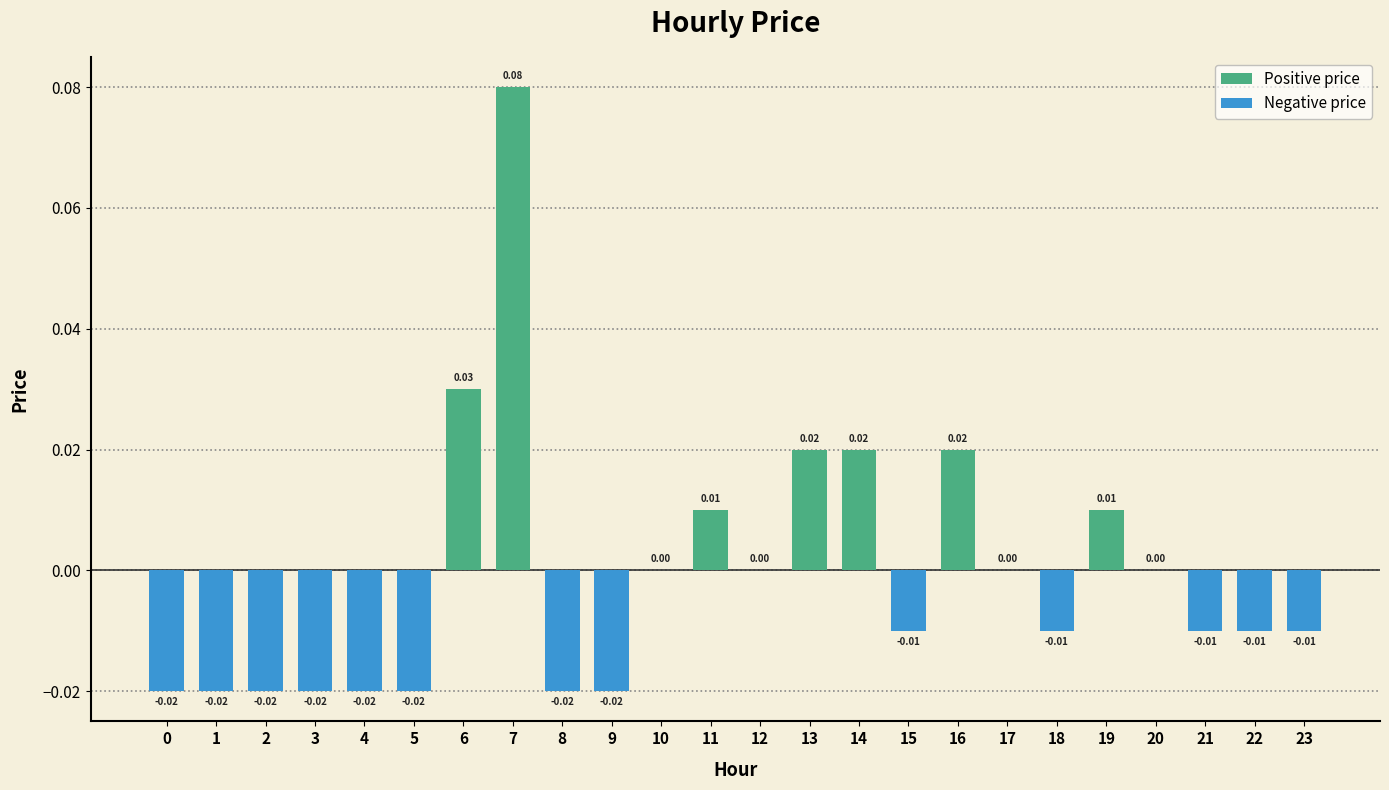

Which has a higher value, 11 or 13?

13